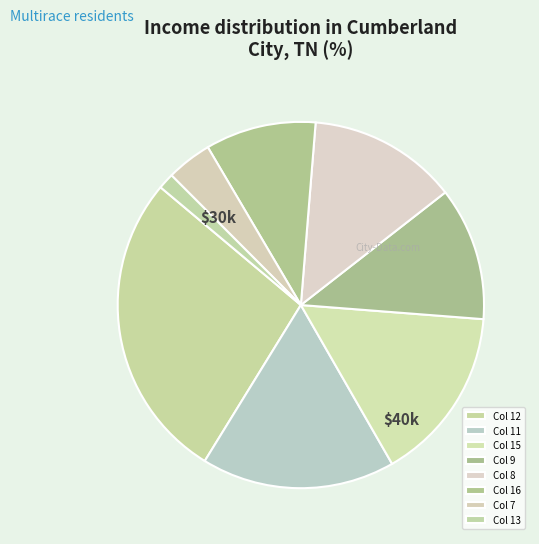

What is the largest slice in the pie chart?

Col 12